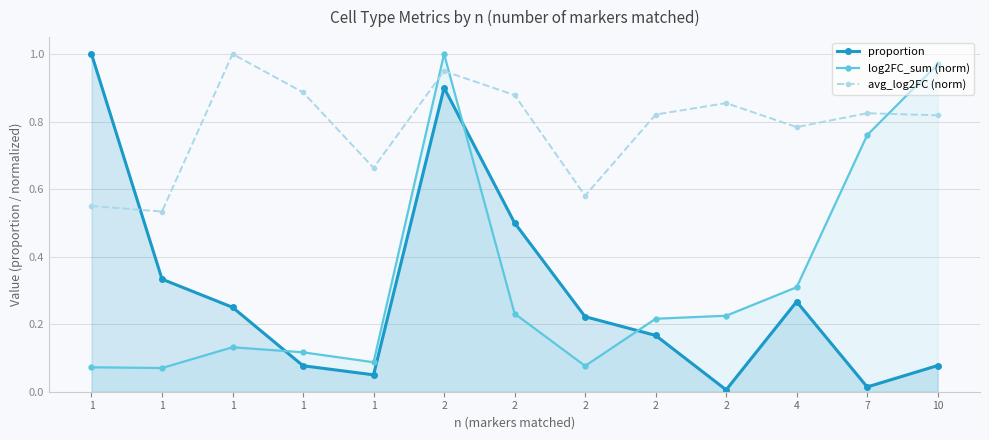

Rank the categories by log2FC_sum (norm) value from lowest to highest.

1, 1, 2, 1, 1, 1, 2, 2, 2, 4, 7, 10, 2